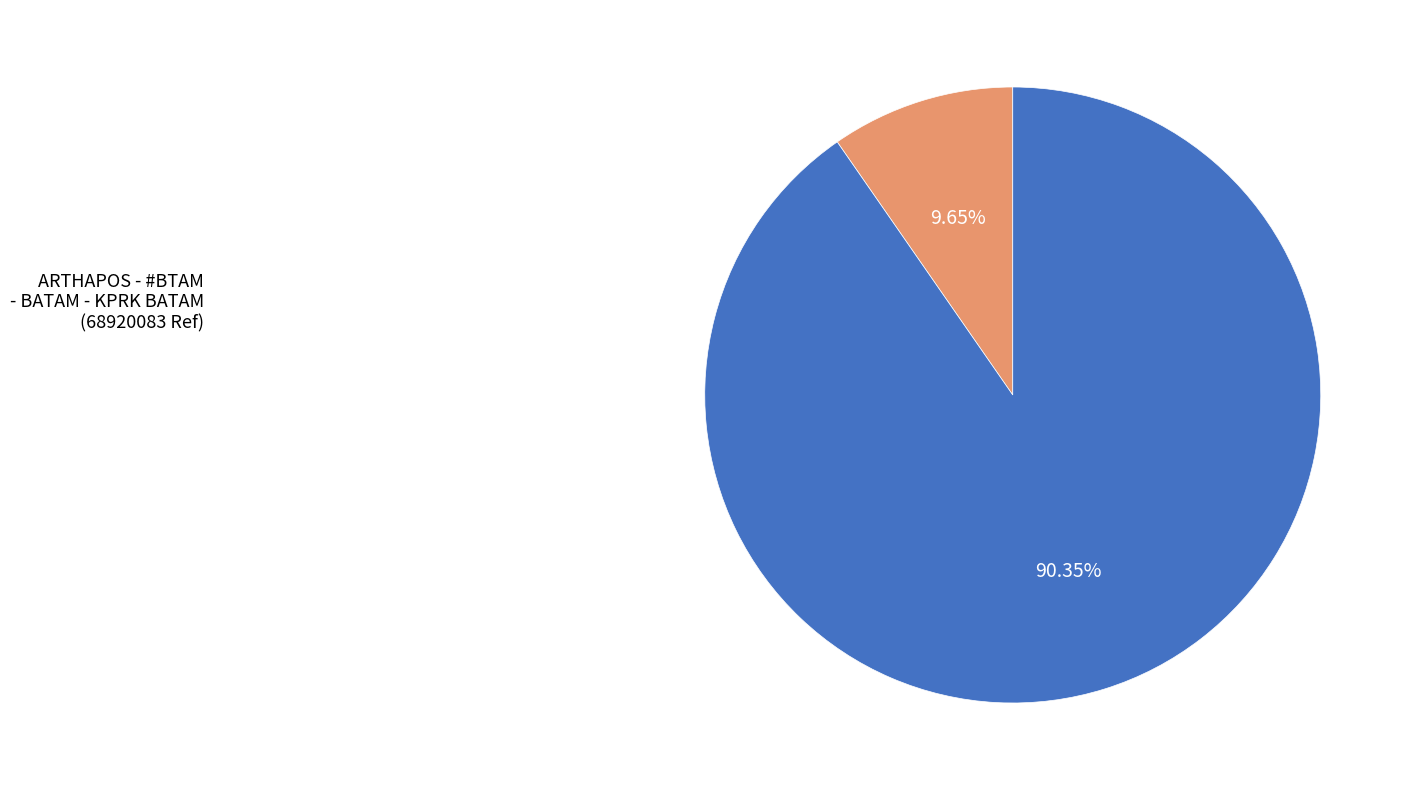

Count the number of slices in the pie.

2